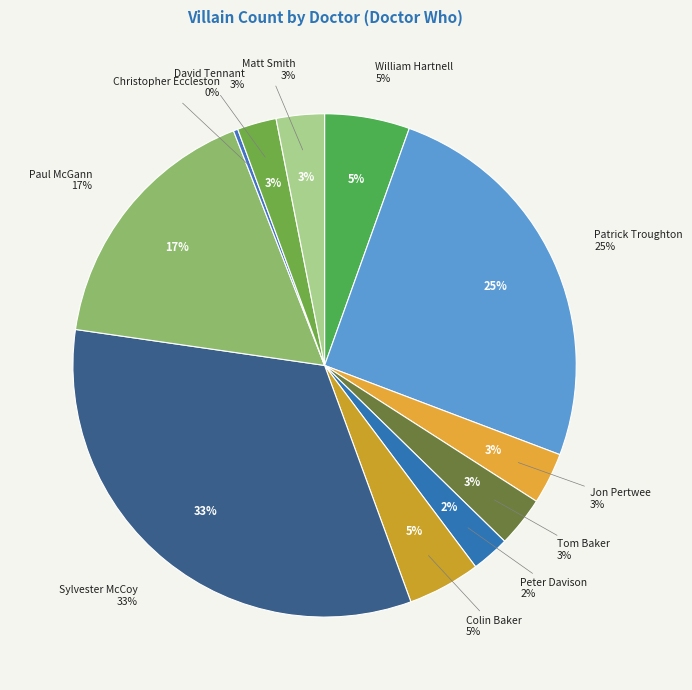

Is Peter Davison the majority of the pie?

No